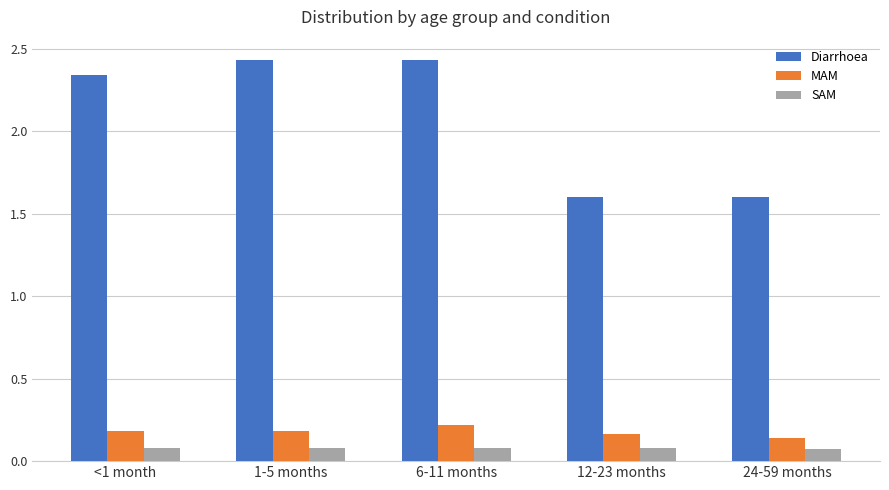

What position from the right is 1-5 months?

4